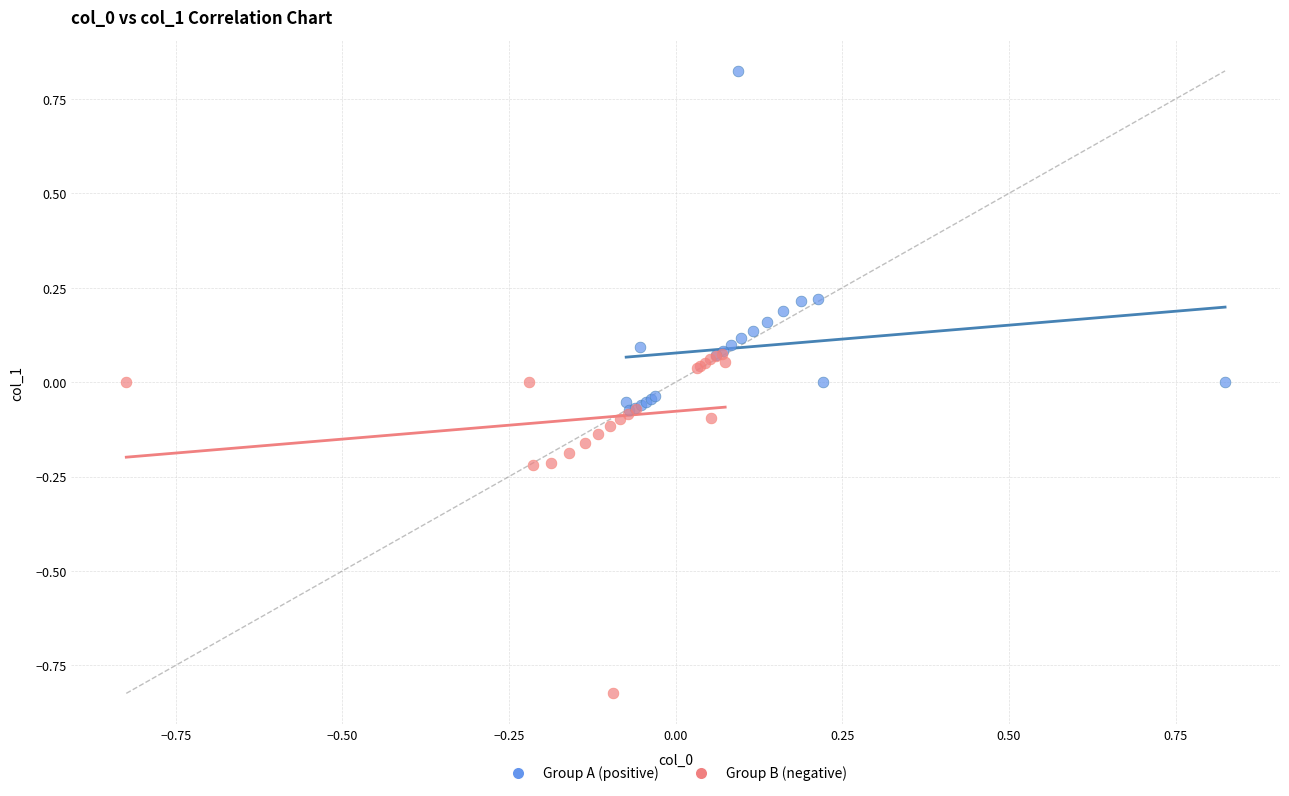

What are all the series names shown in the legend?

Group A (positive), Group B (negative)